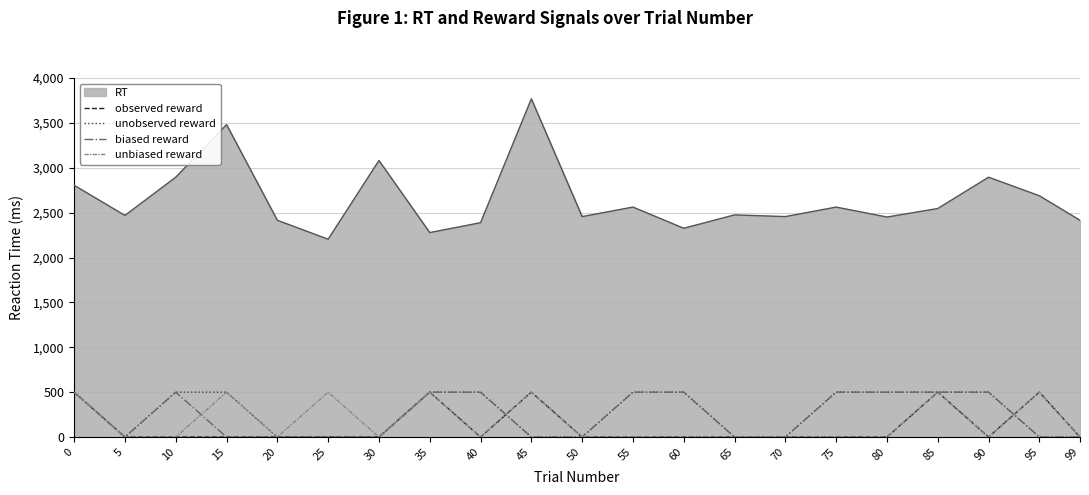

Which series has the largest range (max minus min)?

RT